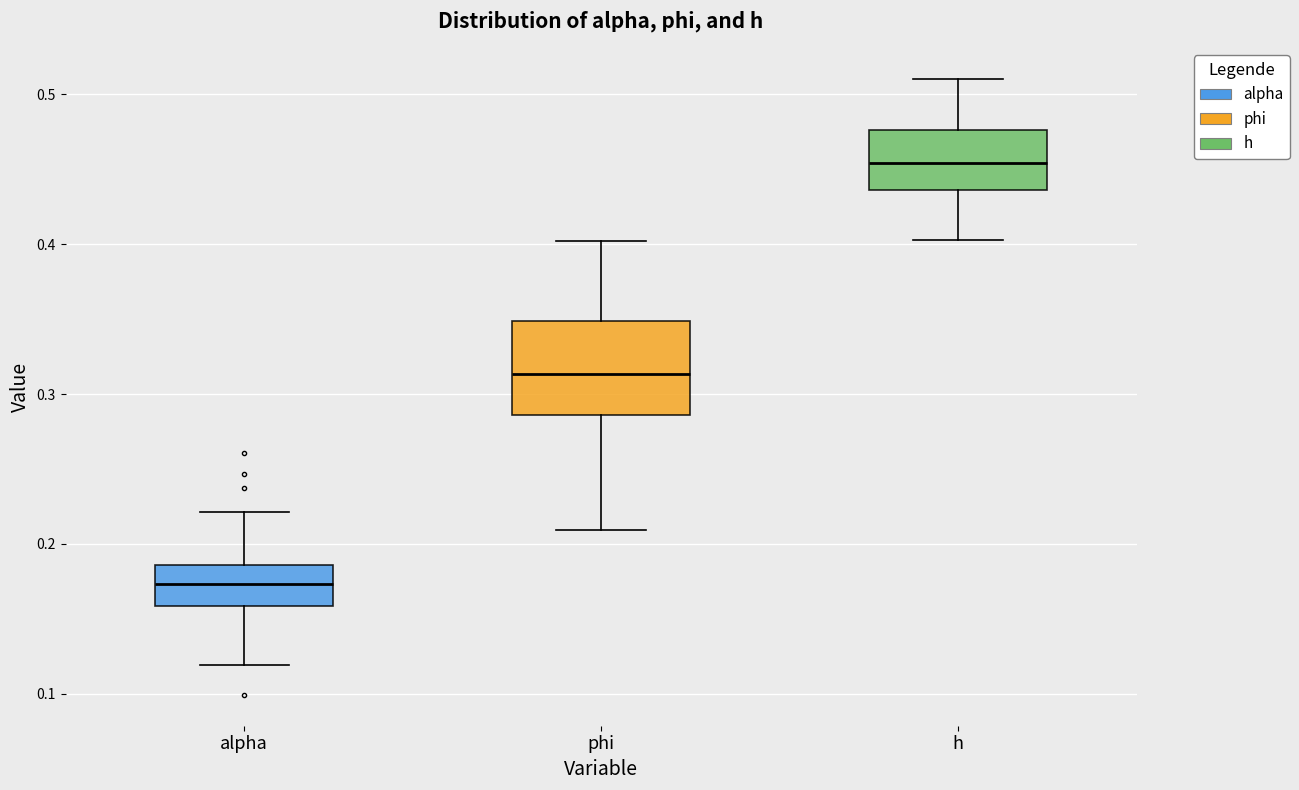

Which box is the tallest, from its lower edge to its upper edge?

phi